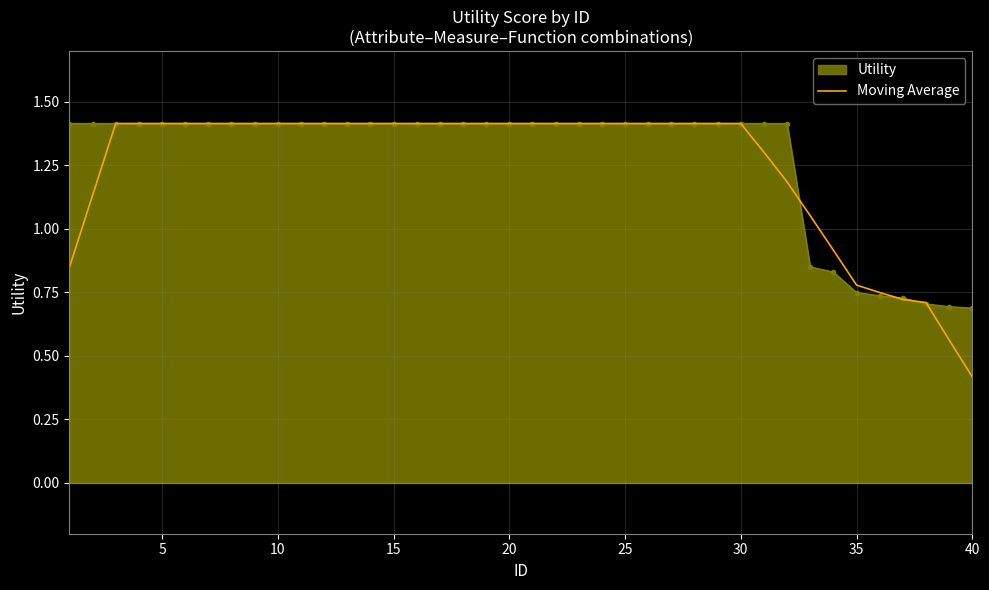

What is the smallest value displayed?

0.4